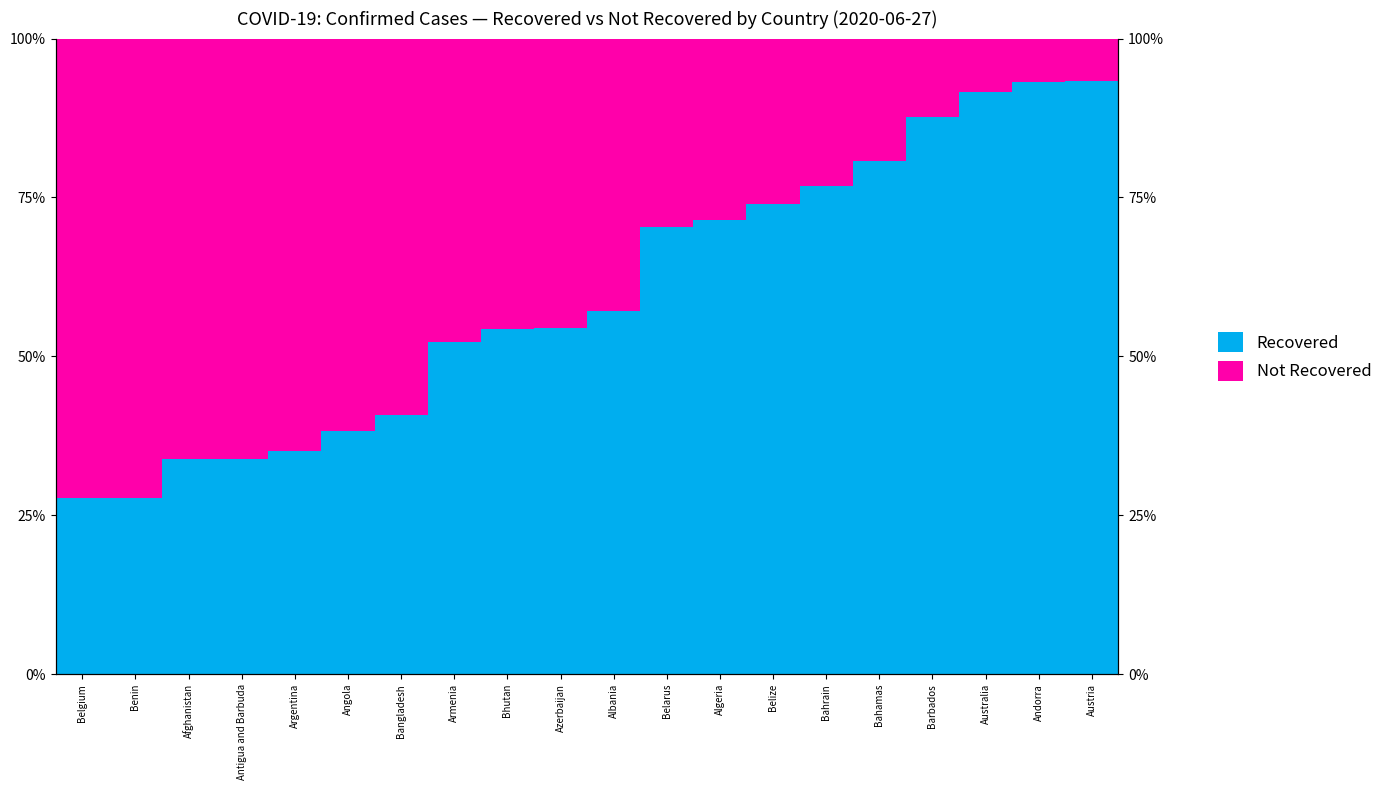

At which category is the sum across all series the highest?

Belgium